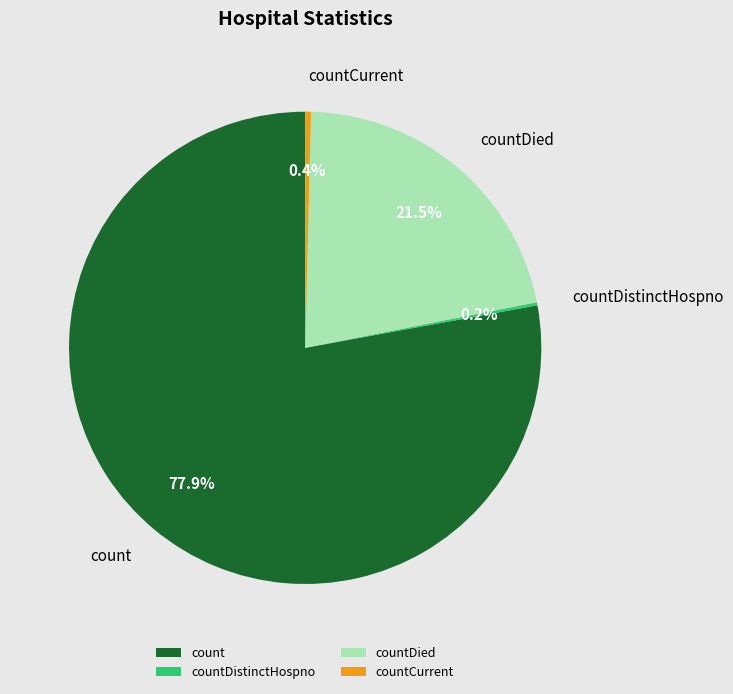

Is the sum of count and countDied greater than half?

Yes